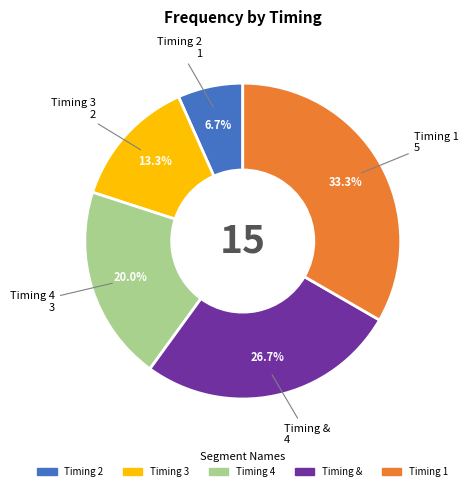

Is there a majority slice in this chart?

No